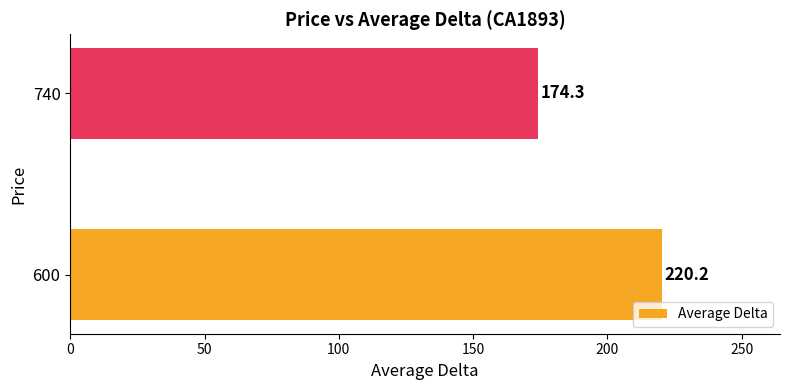

Approximately how many times larger is the value at 600 compared to 740?

1.3